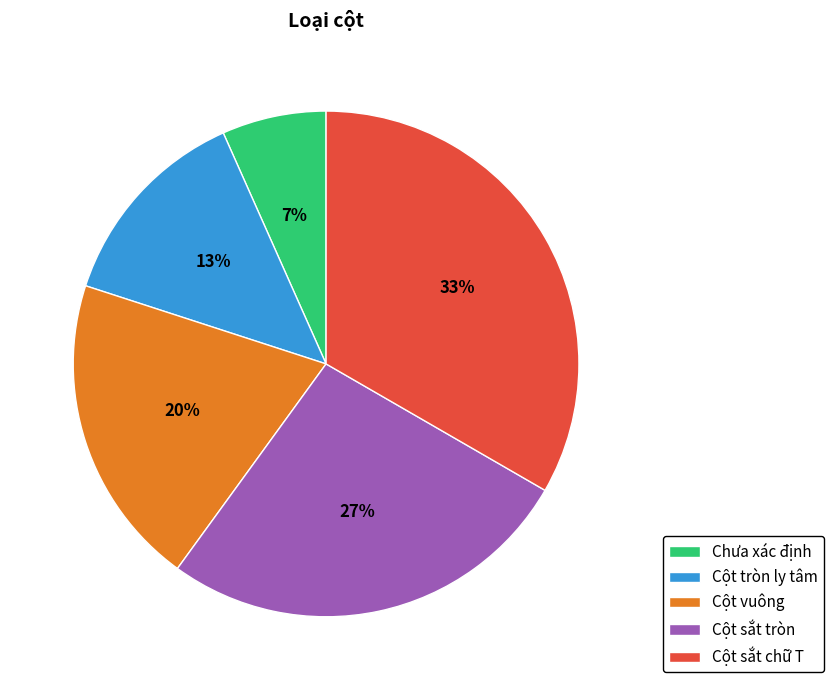

To the nearest percent, what is the difference between the Cột vuông and Cột sắt chữ T slice percentages?

13%